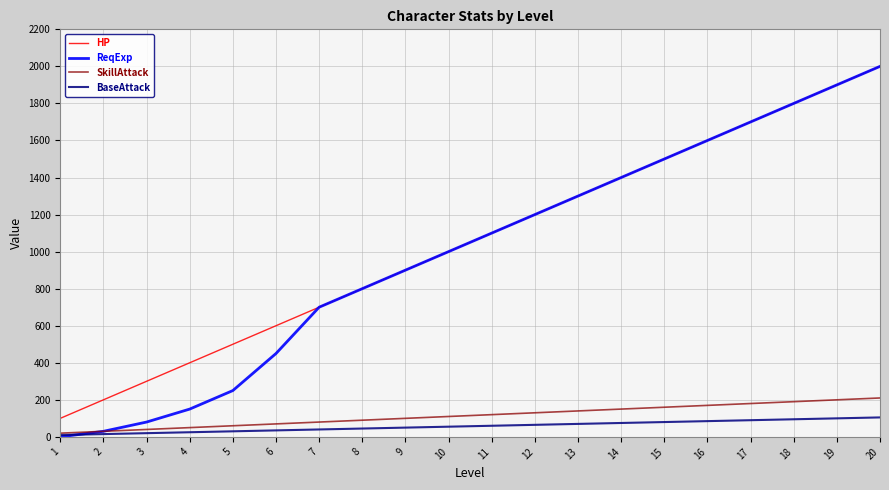

Is it true that HP equals 100 at 1?

True